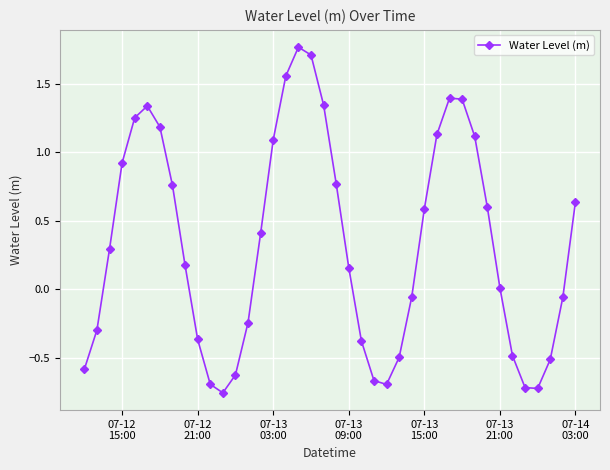

How many interior local peaks (higher than both neighbors) does the data have?

3